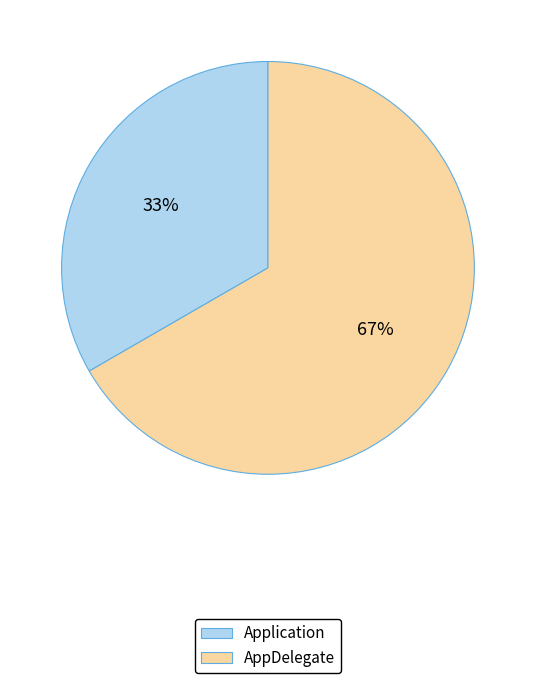

How many segments does this pie chart have?

2